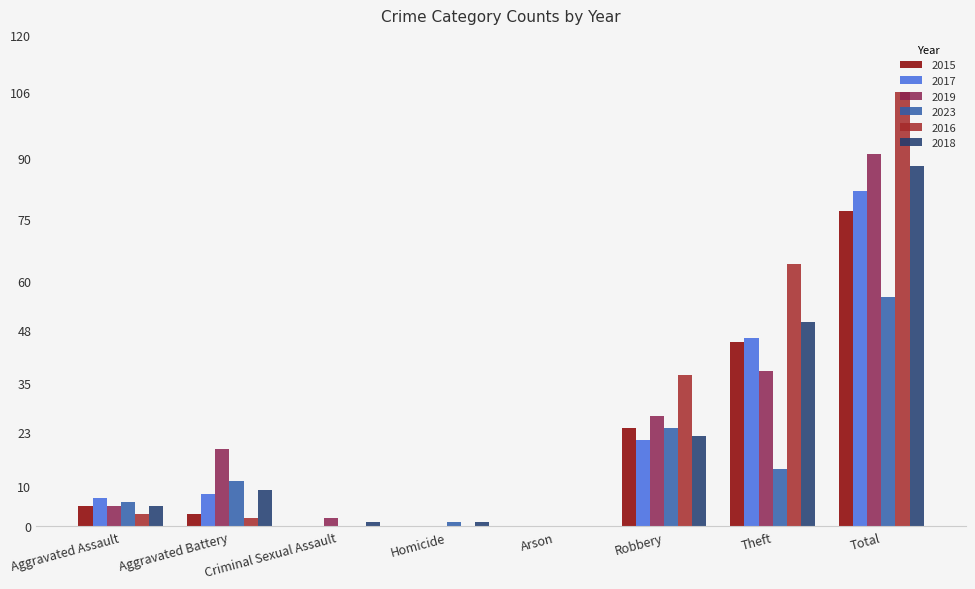

What are all the series names shown in the legend?

2015, 2017, 2019, 2023, 2016, 2018